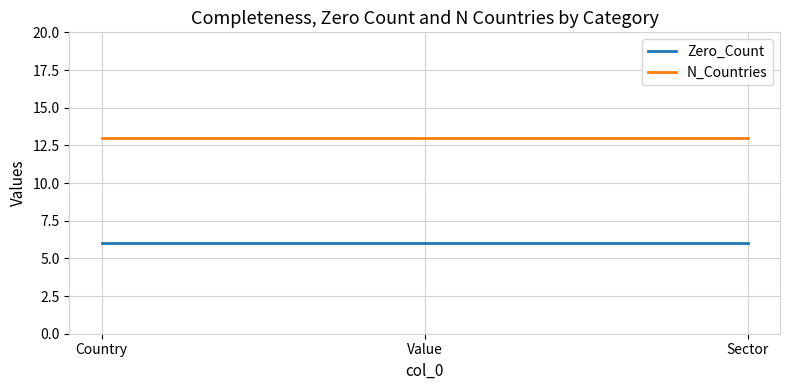

Is it true that N_Countries equals 3 at Sector?

False